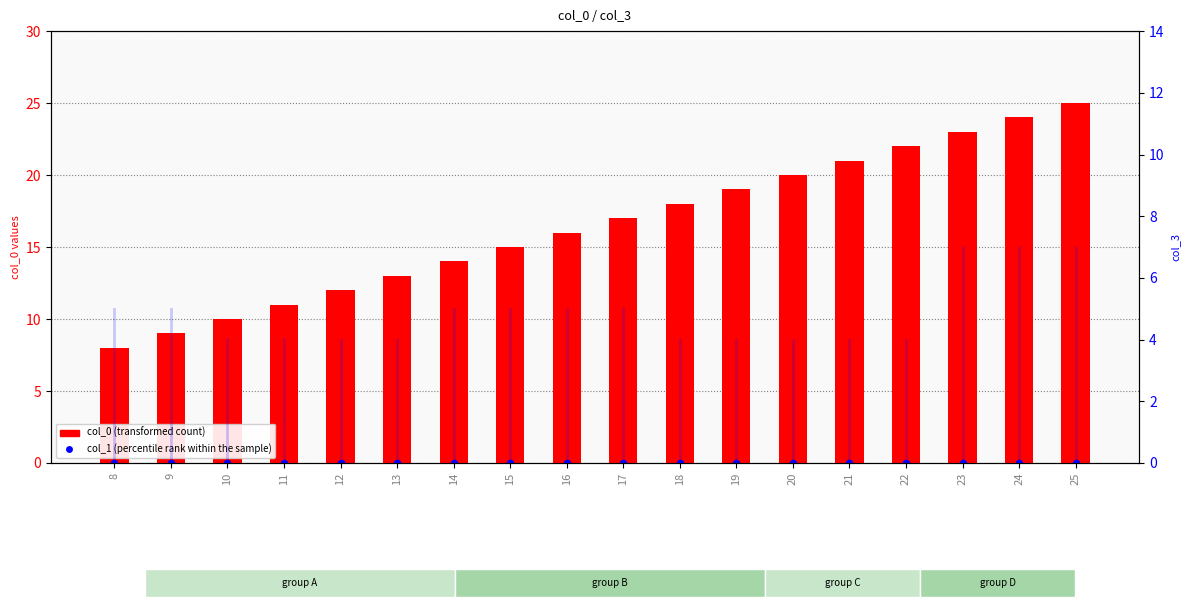

Is the value of col_0 (transformed count) at 8 greater than the value of col_1 (percentile rank within the sample) at 8?

Yes